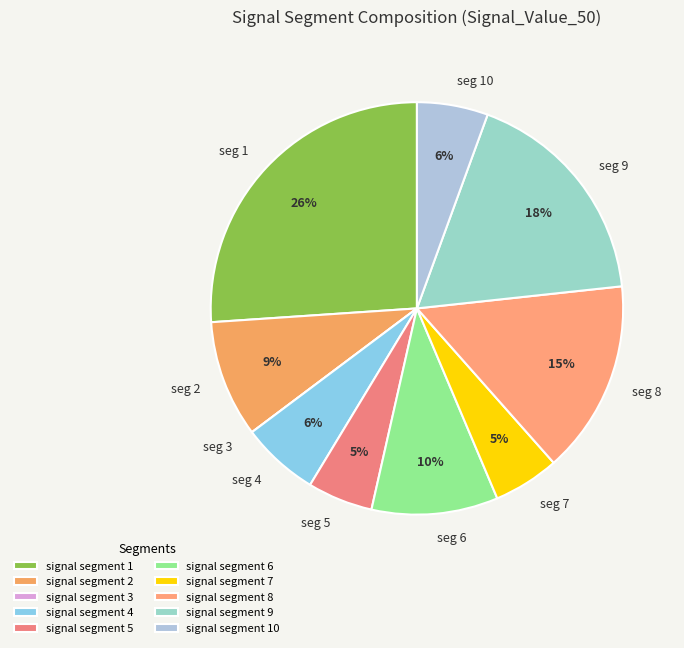

To the nearest percent, what portion does seg 8 represent?

15%